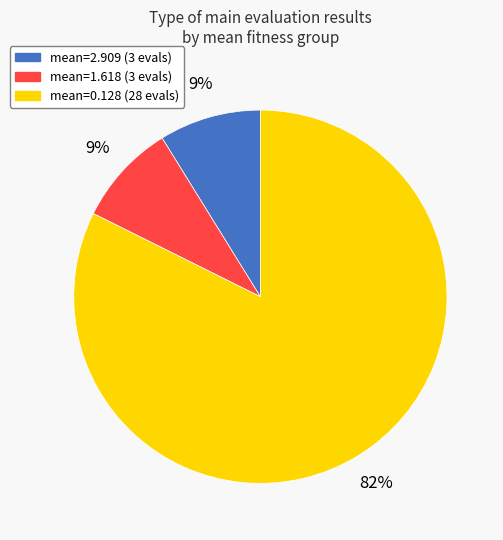

Is there a majority slice in this chart?

Yes